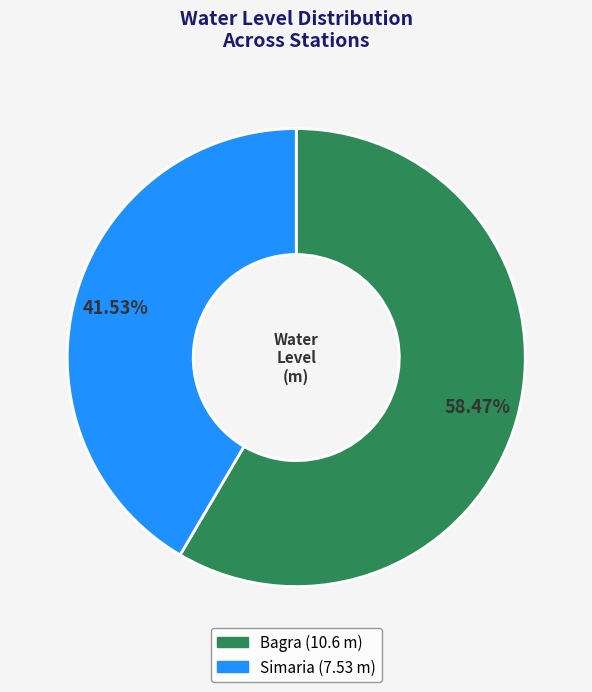

Which slice is the largest?

Bagra